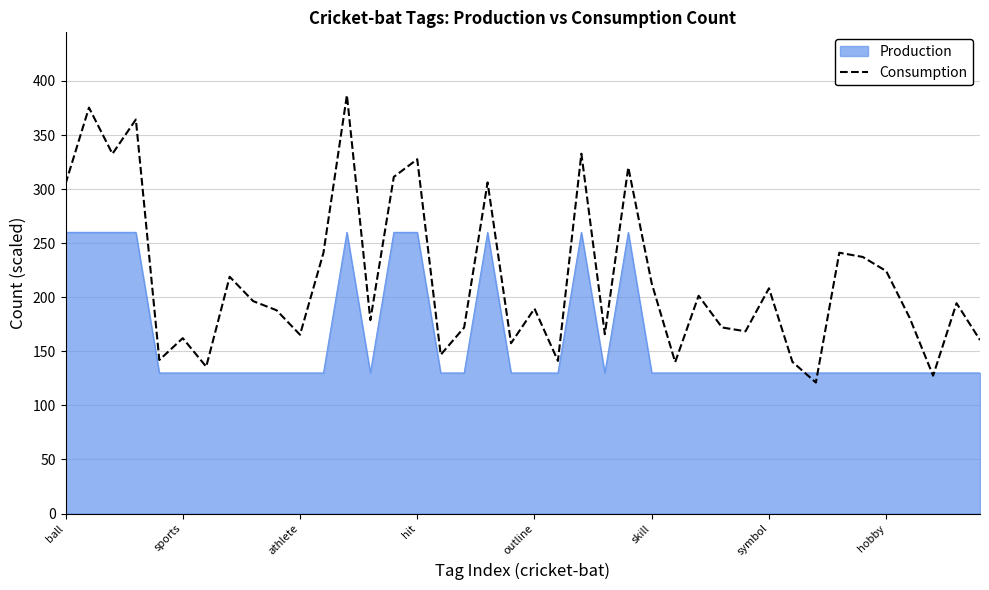

What is the minimum value for Production?

130.0